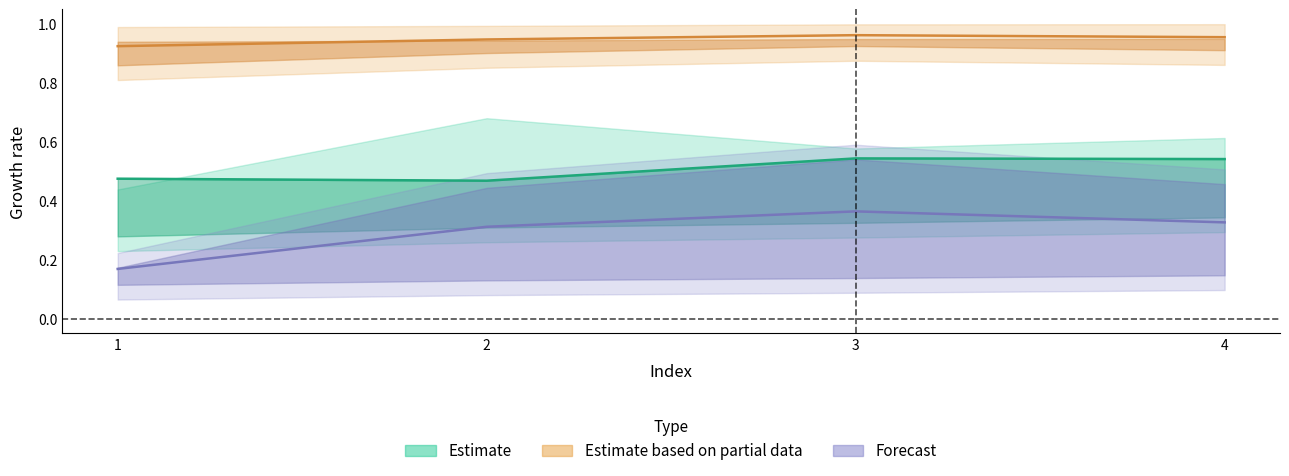

Is it true that T2_Ie equals 0.2 at 4?

False